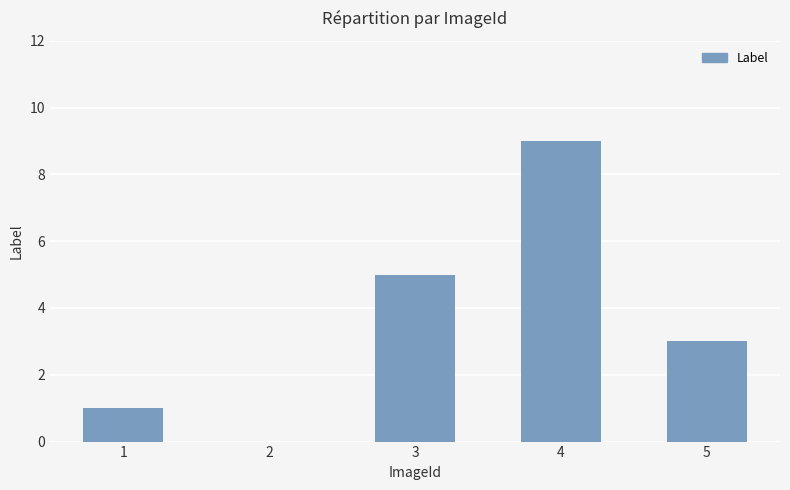

Between 2 and 5, which is larger?

5